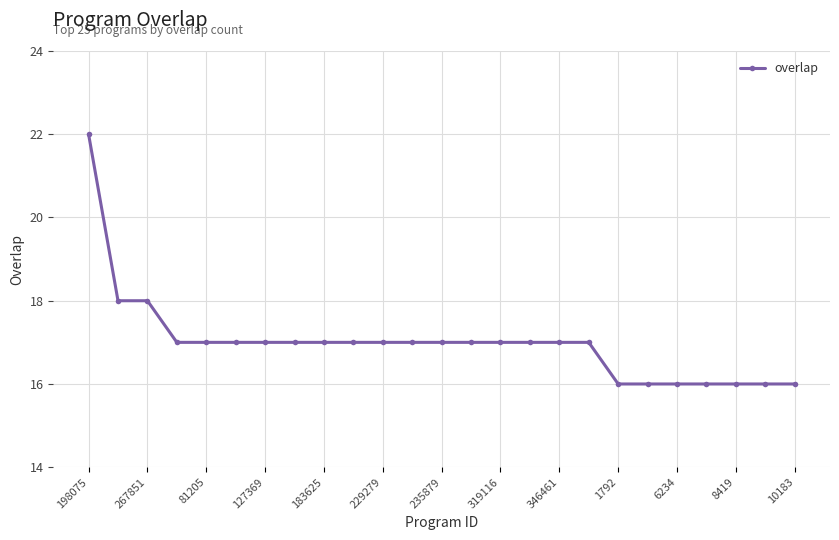

What is the minimum value shown in the chart?

16